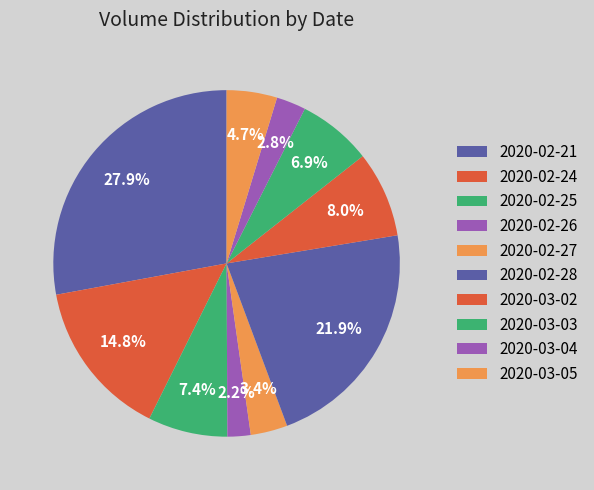

To the nearest percent, what is the difference between the largest and smallest slice percentages?

26%